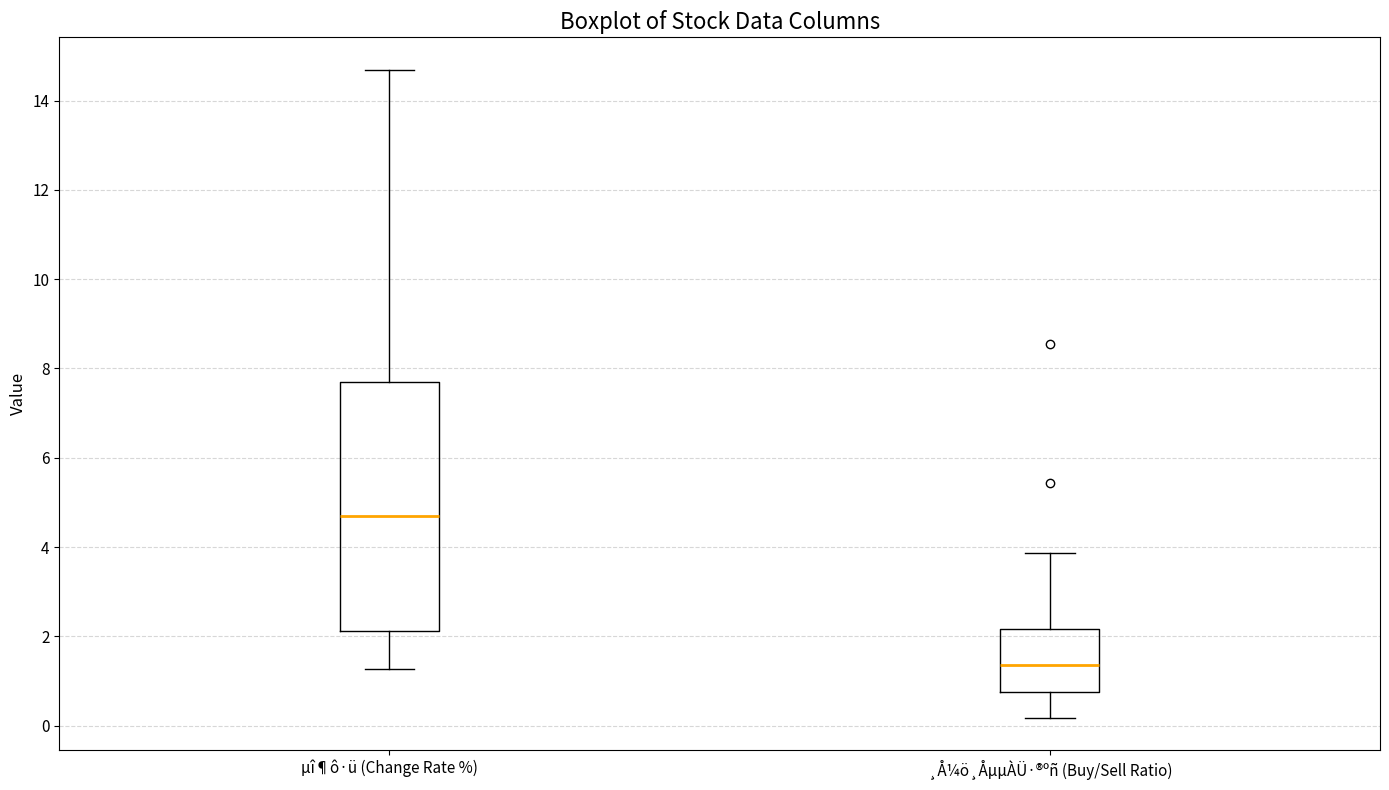

Which box is the tallest, from its lower edge to its upper edge?

µî¶ô·ü (Change Rate %)